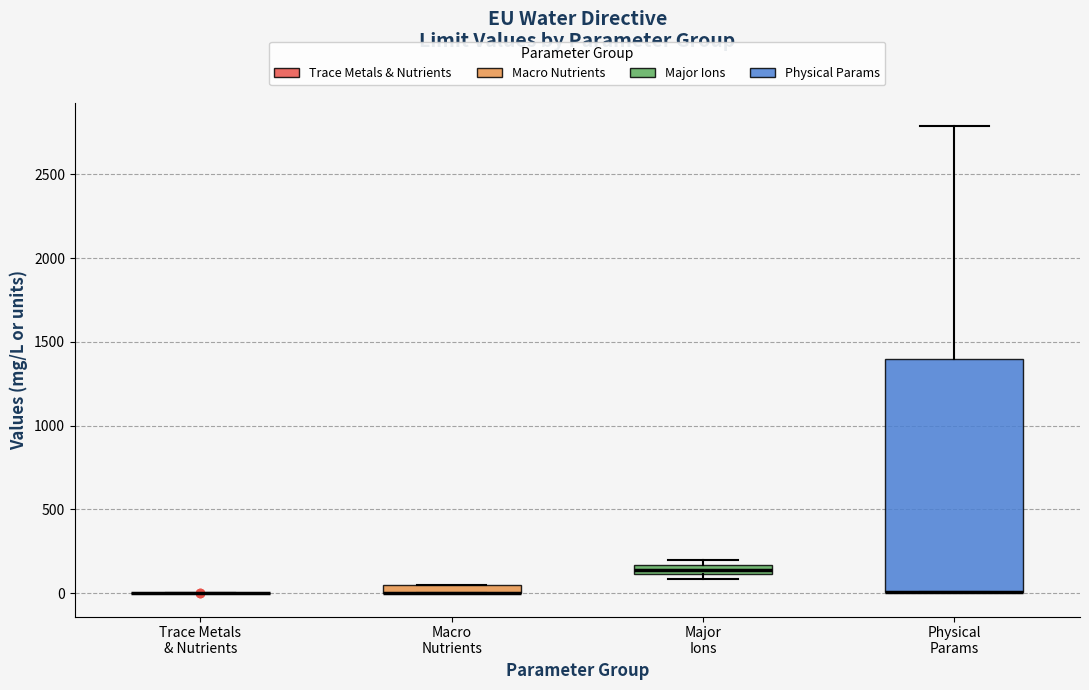

Where does the upper whisker of the box for Physical Params end on the y-axis? The values are not printed on the chart, so give them approximately, as read against the axis.

2800